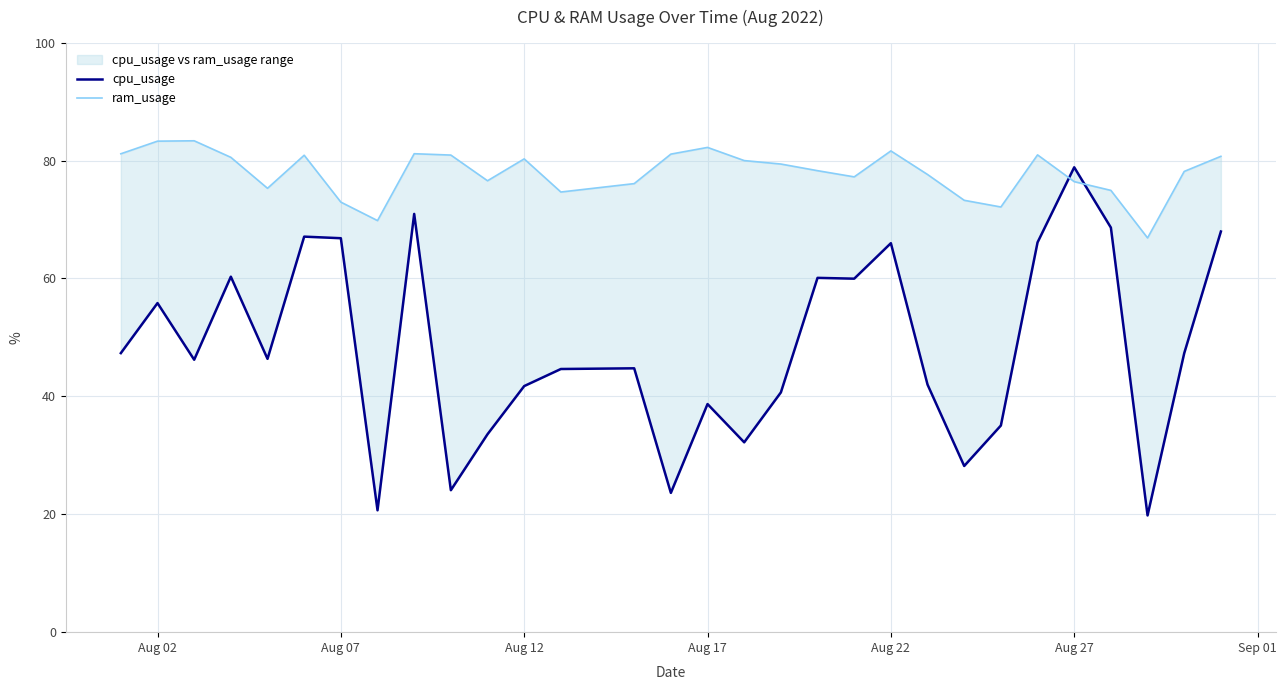

What is the value of the ram_usage point at the 20th from the left?

77.2